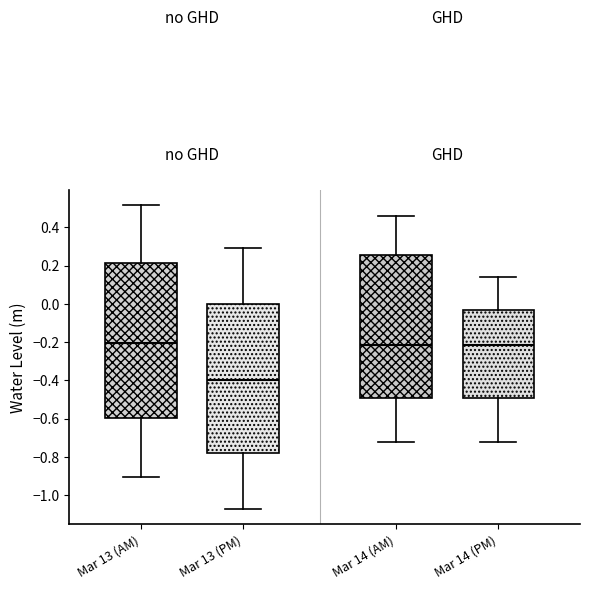

Reading left to right, read every box against the y-axis: the position of its median line, the range the box covers, and the ends of its whiskers. The values are not printed on the chart, so give them approximately, as read against the axis.

Mar 13 (AM): median -0.20, box -0.60 to 0.22, whiskers -0.90 to 0.52
Mar 13 (PM): median -0.40, box -0.78 to 0.00, whiskers -1.08 to 0.30
Mar 14 (AM): median -0.22, box -0.50 to 0.26, whiskers -0.72 to 0.46
Mar 14 (PM): median -0.22, box -0.50 to -0.04, whiskers -0.72 to 0.14